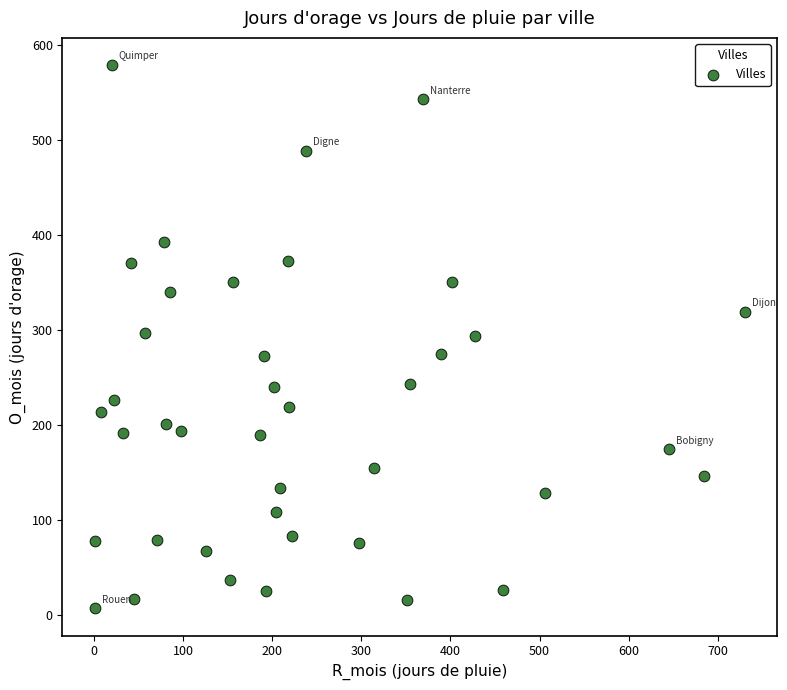

What is the range of X values (max minus min)?

729.2